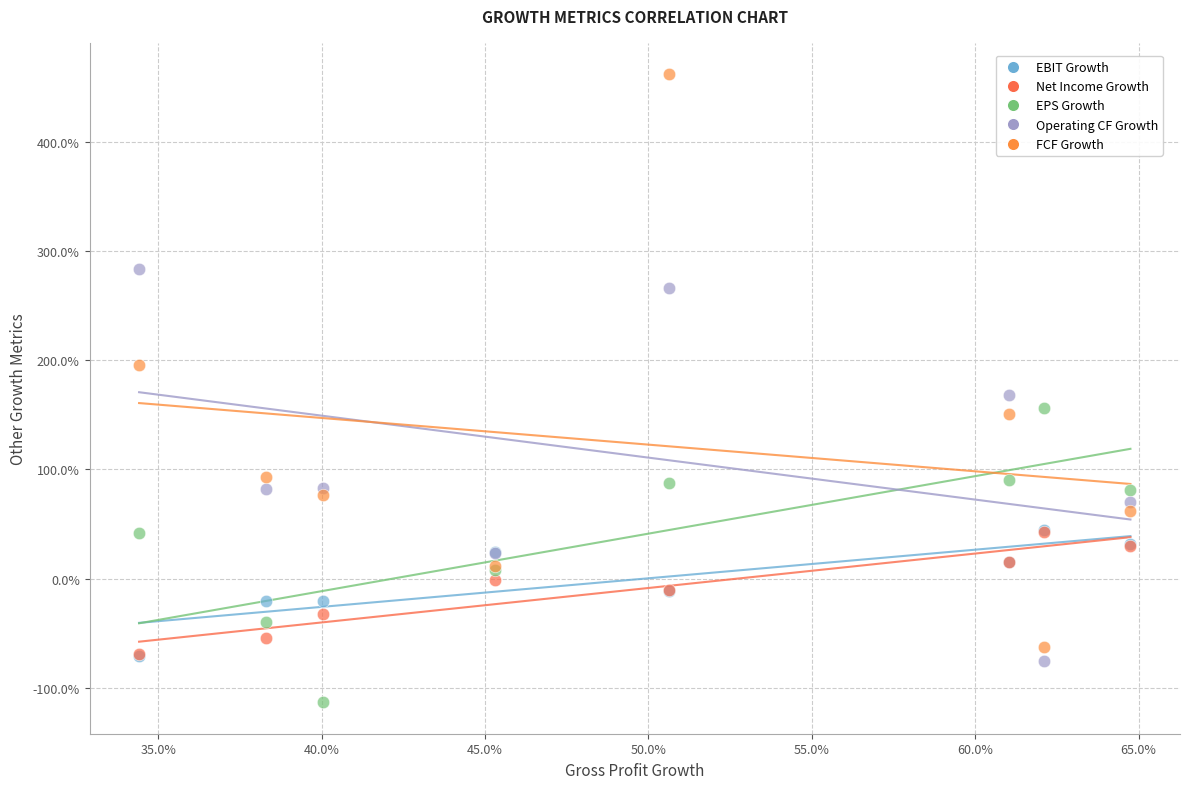

What are all the series names shown in the legend?

EBIT Growth, Net Income Growth, EPS Growth, Operating CF Growth, FCF Growth